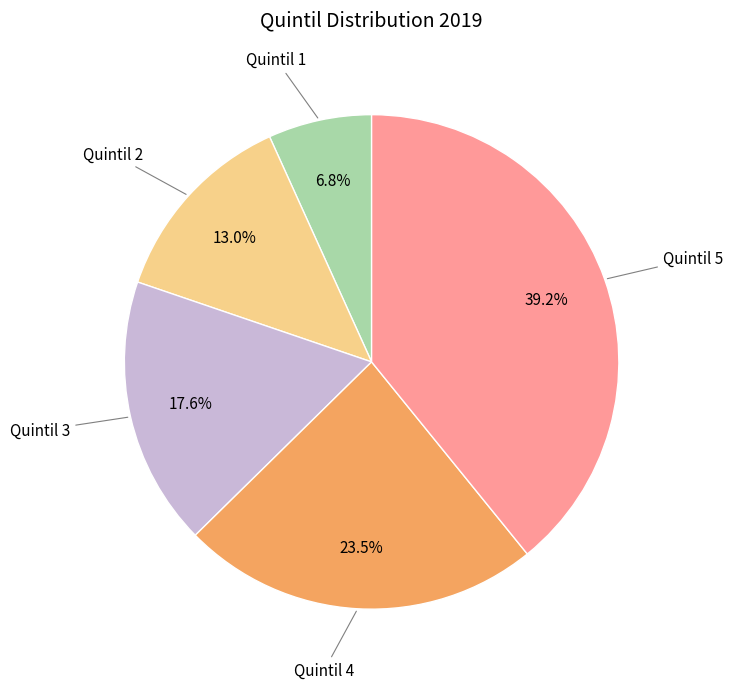

Is there any slice that represents more than half of the pie?

No